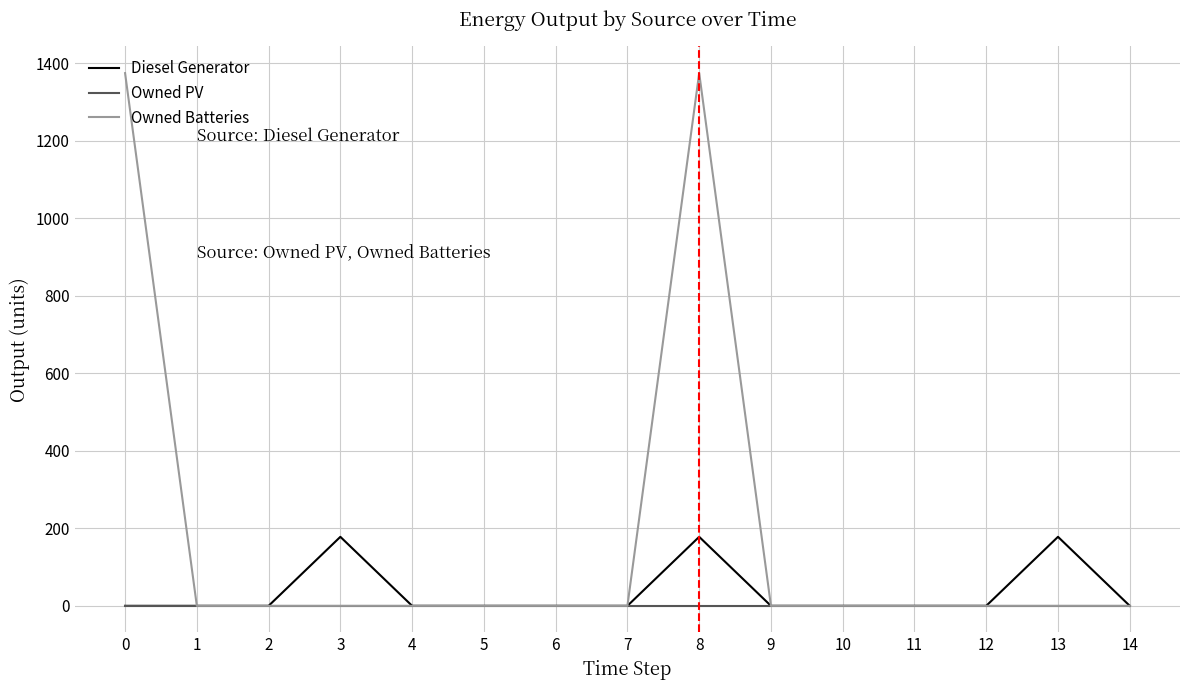

How many categories are shown in the chart?

15